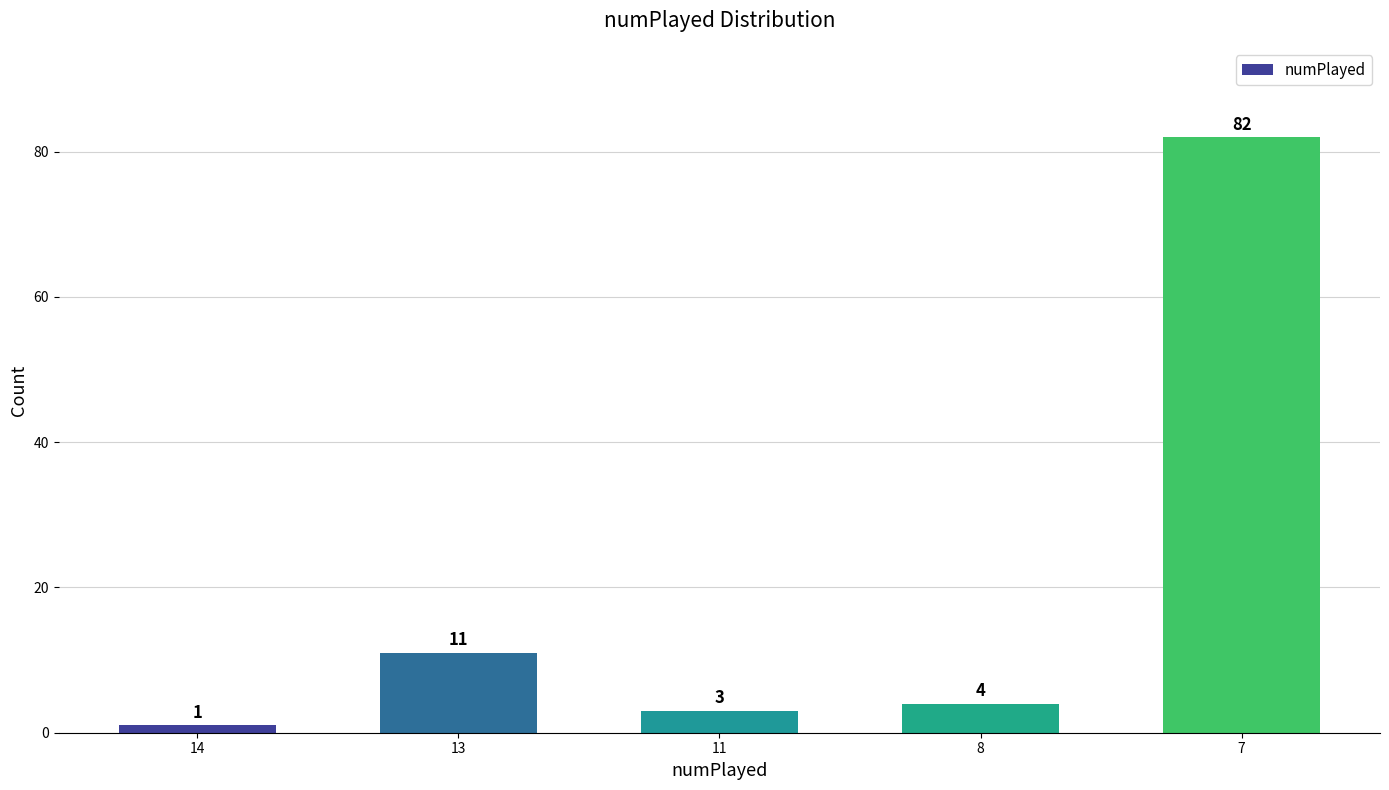

The value at 14 is 1. True or false?

True